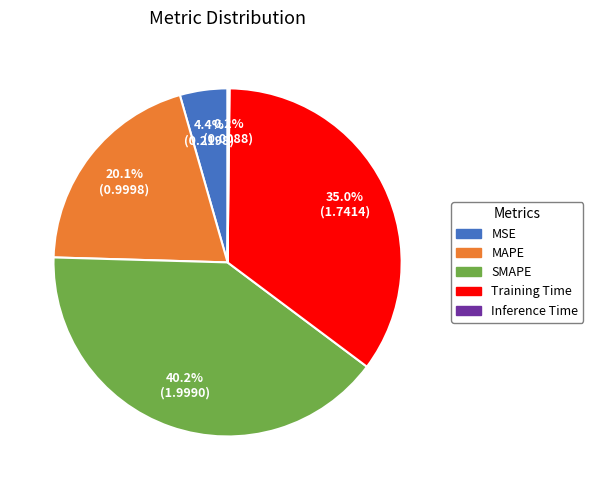

To the nearest percent, what is the average slice percentage?

20%